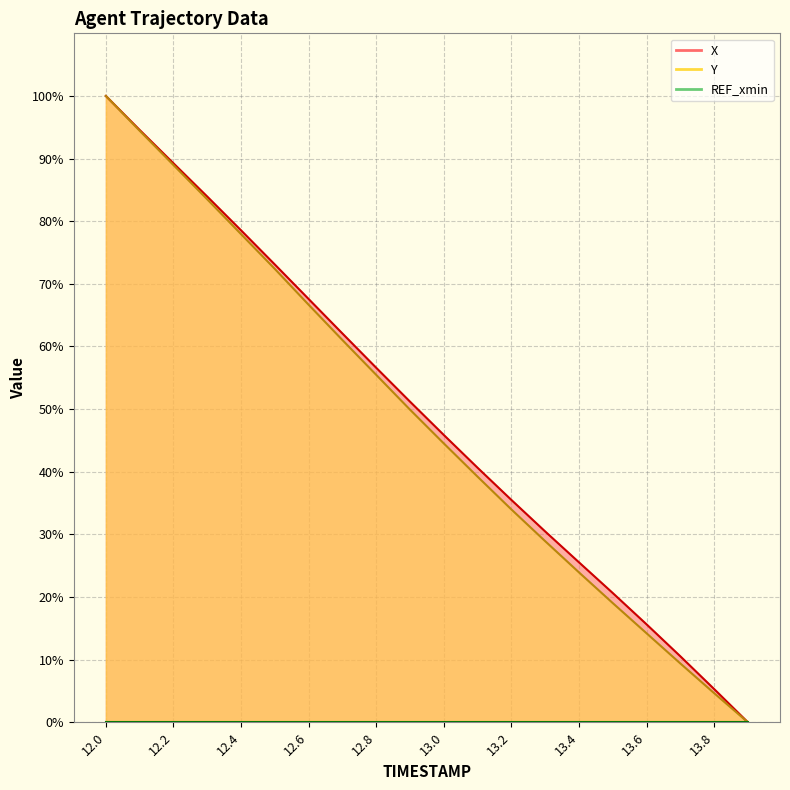

What is the label of the 9th point from the right?

13.1